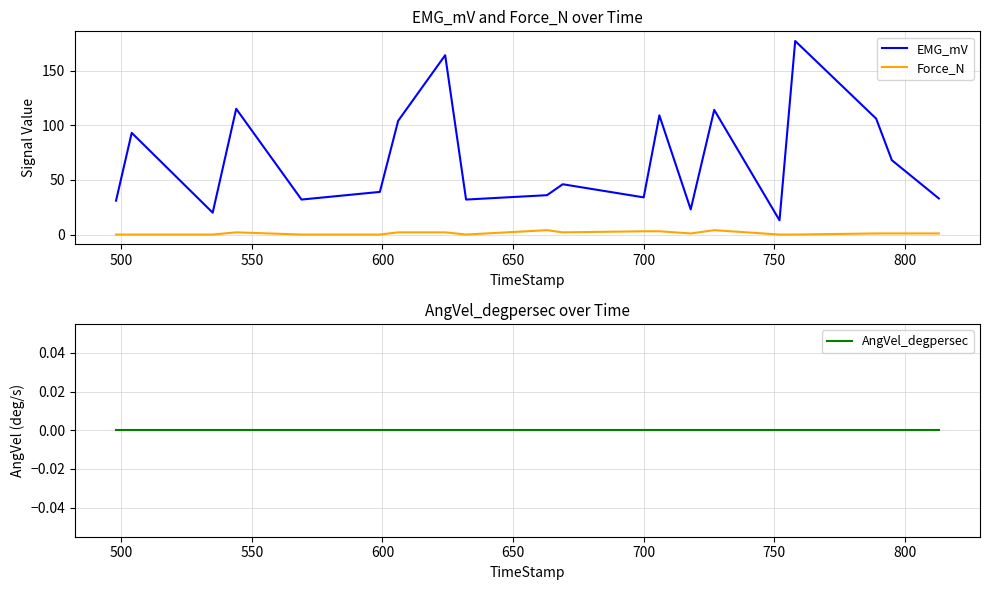

Reading left to right, list all the values displayed in this chart.

EMG_mV: 31	93	20	115	32	39	104	164	32	36	46	34	109	23	114	13	177	106	68	33
Force_N: 0	0	0	2	0	0	2	2	0	4	2	3	3	1	4	0	0	1	1	1
AngVel_degpersec: 0	0	0	0	0	0	0	0	0	0	0	0	0	0	0	0	0	0	0	0